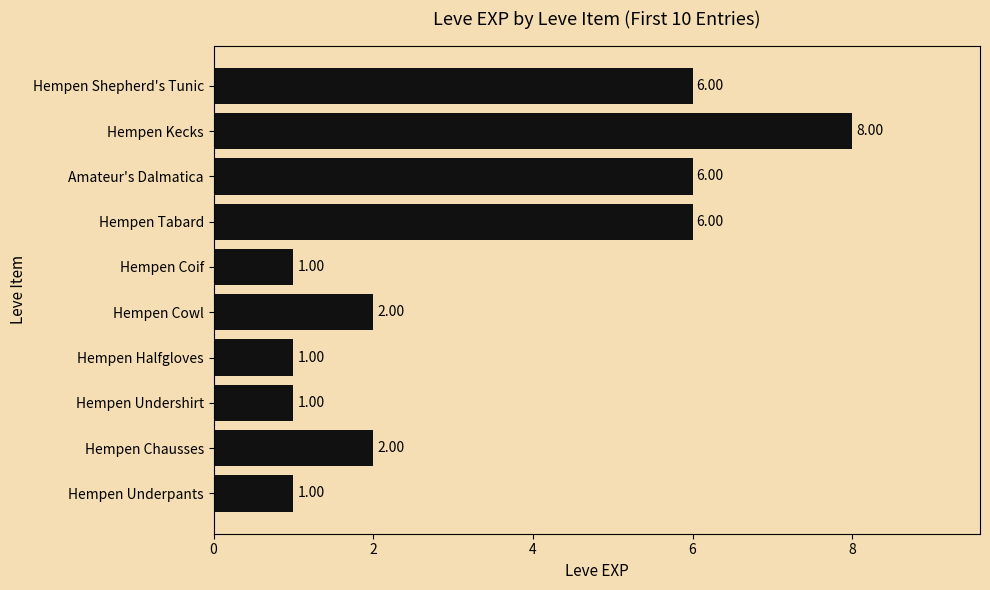

What is the difference between the second highest and second lowest values?

5